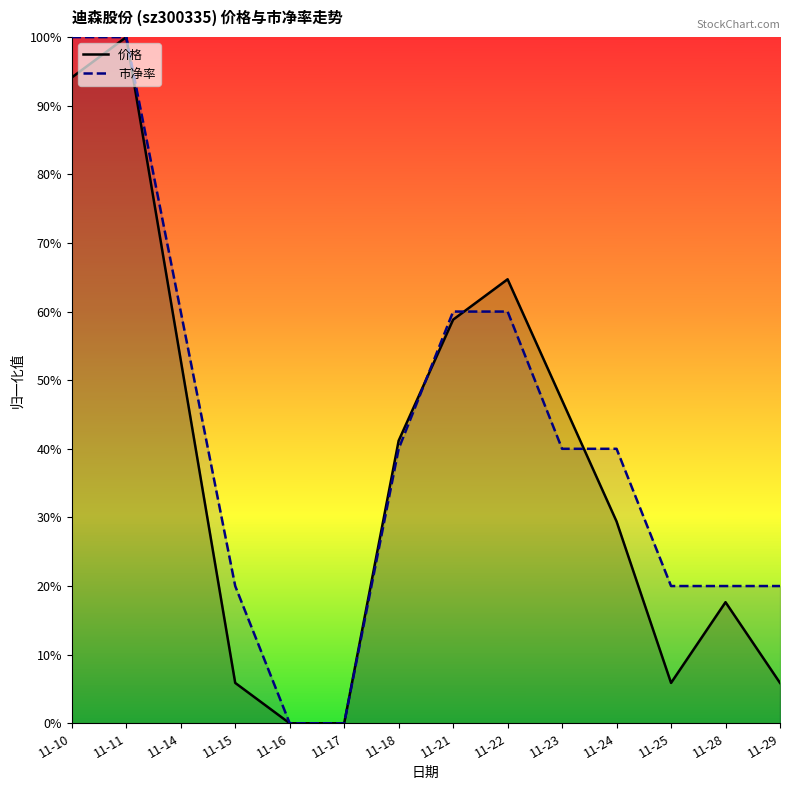

The 市净率 series shows 0.8 at 11-22. True or false?

False